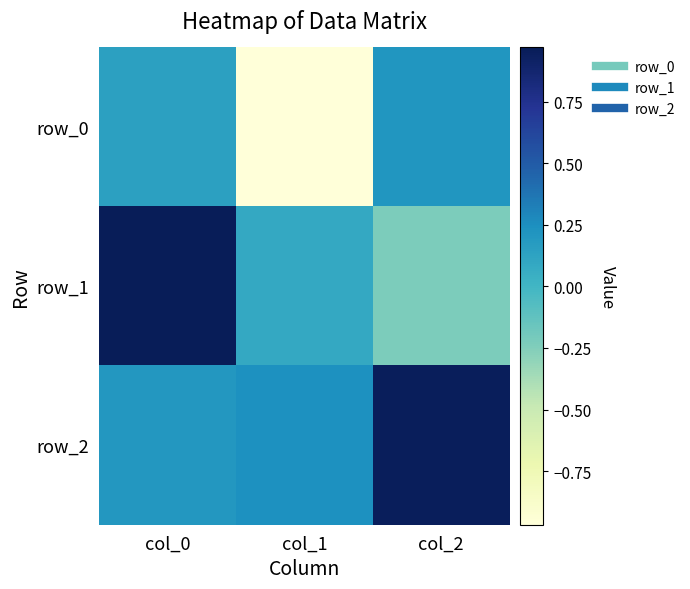

How many values in the row_1 series exceed 0?

2